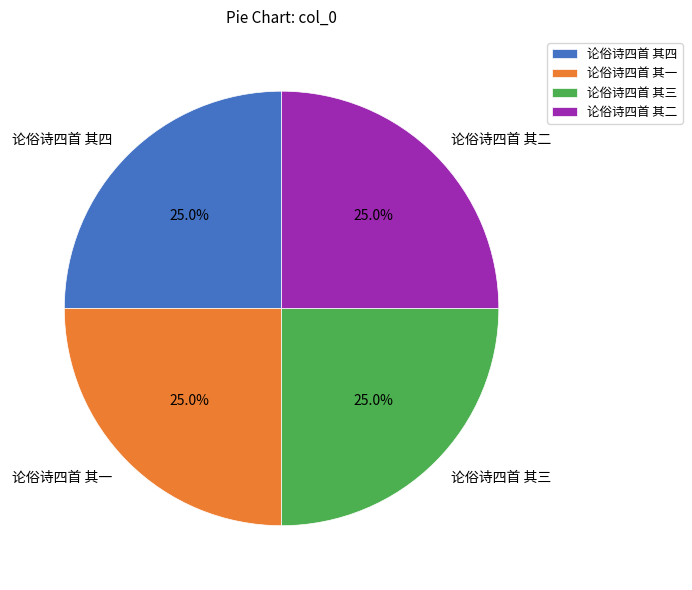

What is the ratio of the value at 论俗诗四首 其一 to the value at 论俗诗四首 其四?

1.0